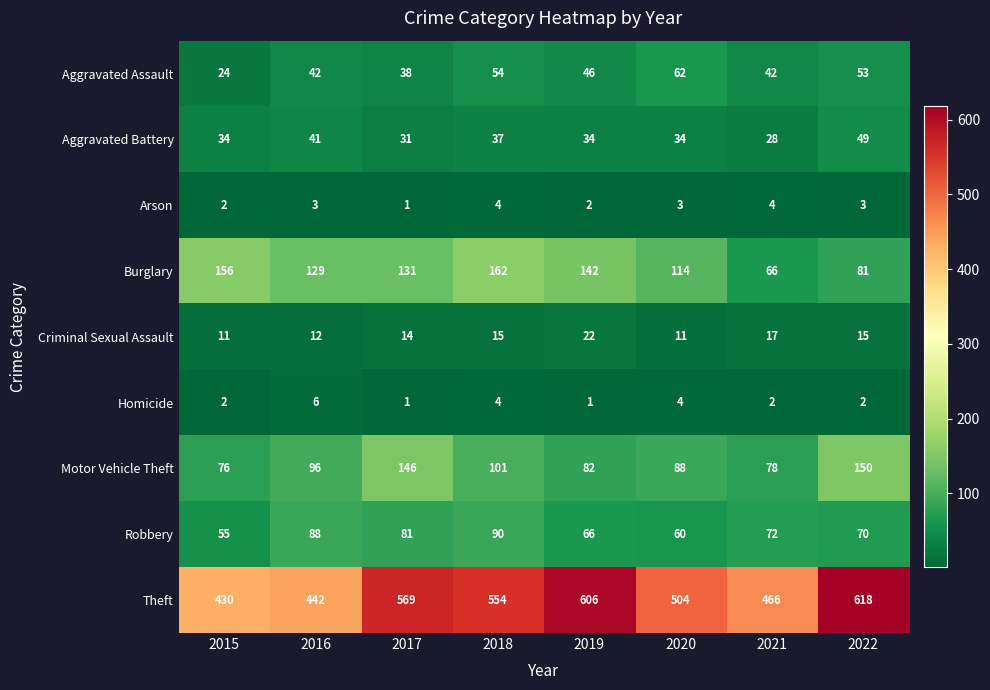

What is the total value across all series at 2015?

790